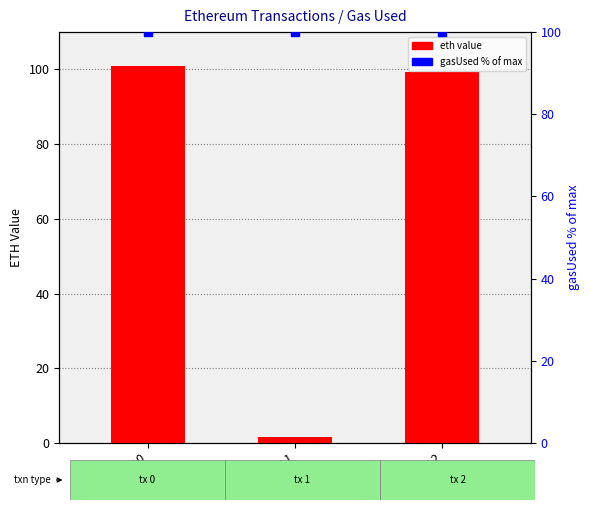

At which category is the sum across all series the highest?

row 0